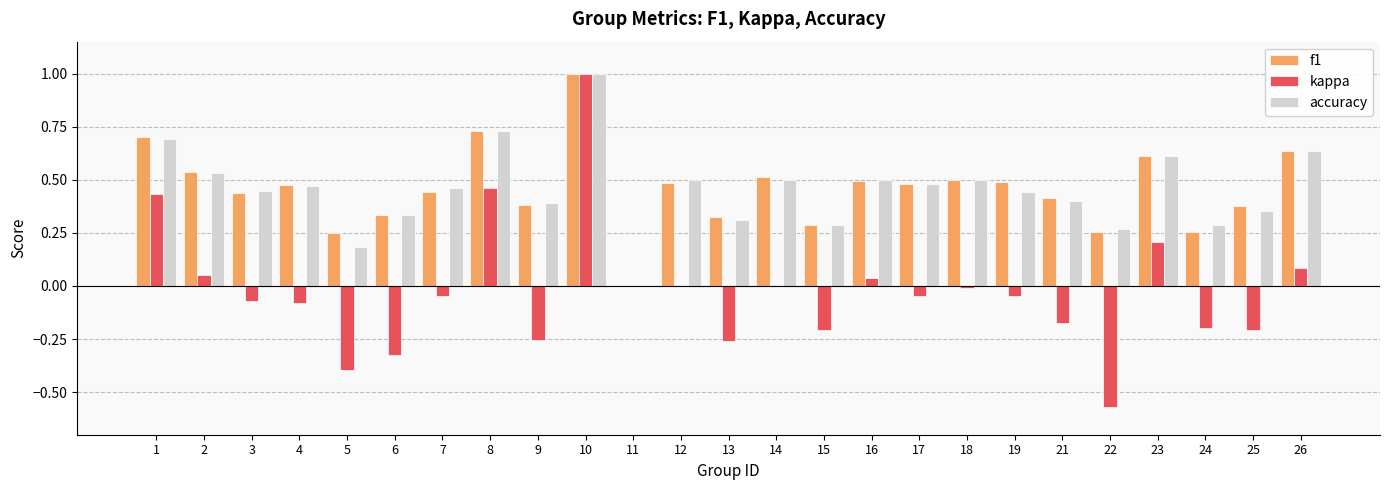

At which category is the sum across all series the highest?

10